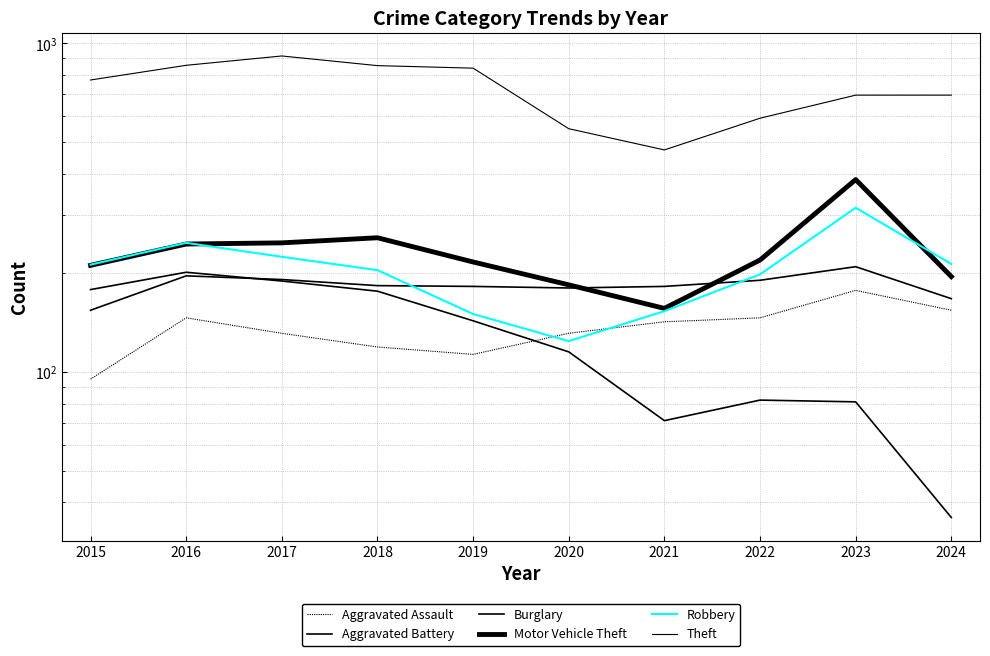

Reading right to left, list all the values displayed in this chart.

Aggravated Assault: 154	177	146	142	131	113	119	131	146	95
Aggravated Battery: 167	209	190	182	180	182	183	191	196	154
Burglary: 36	81	82	71	115	143	176	189	201	178
Motor Vehicle Theft: 195	385	219	156	184	216	256	247	245	211
Robbery: 213	316	198	153	124	150	204	224	247	212
Theft: 696	696	592	474	550	841	856	916	858	774